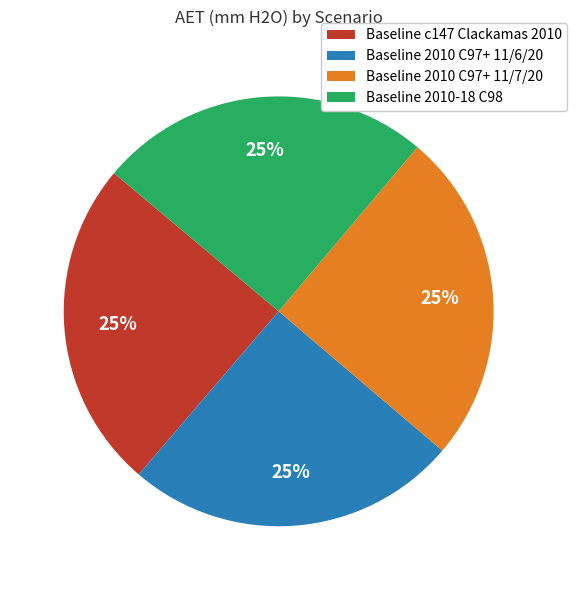

What percentage is the Baseline 2010-18 C98 slice, to the nearest percent?

25%